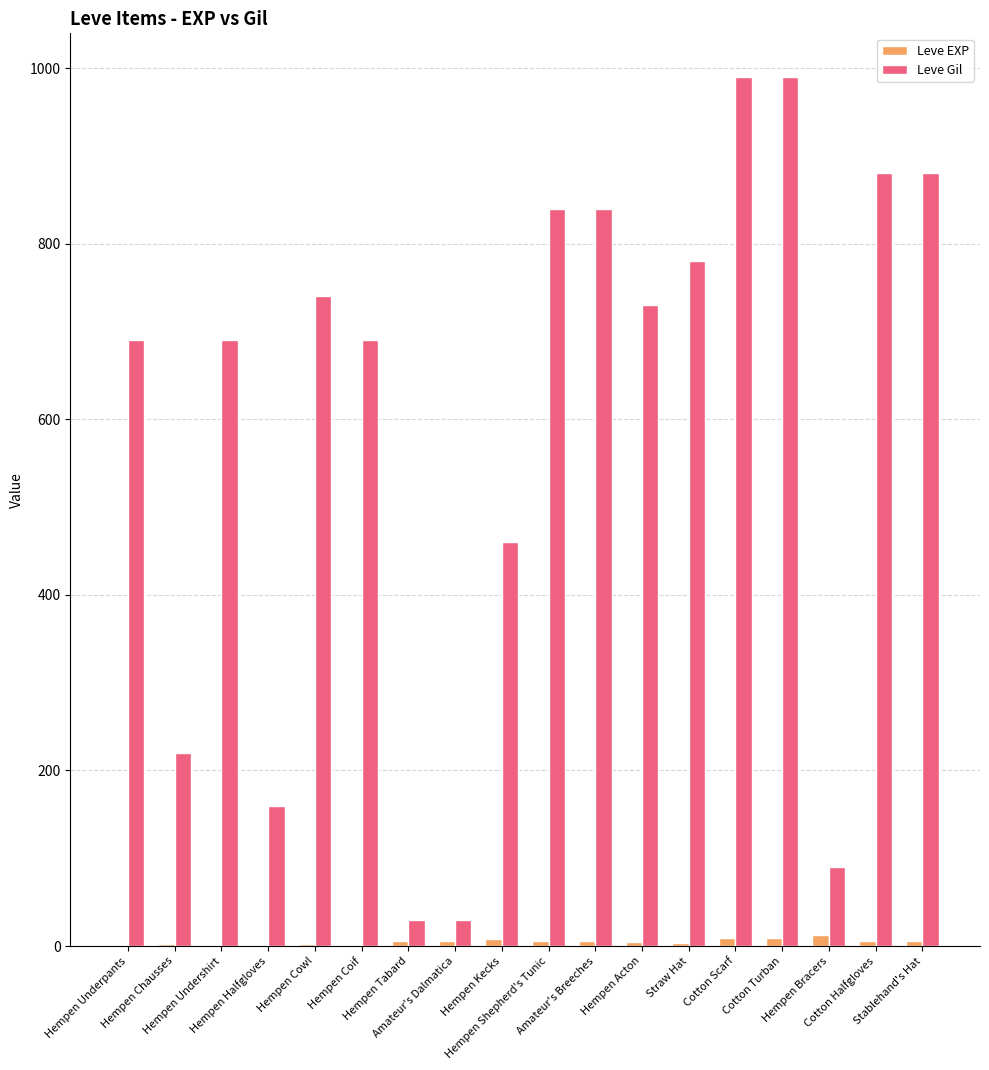

What is the greatest value displayed?

990